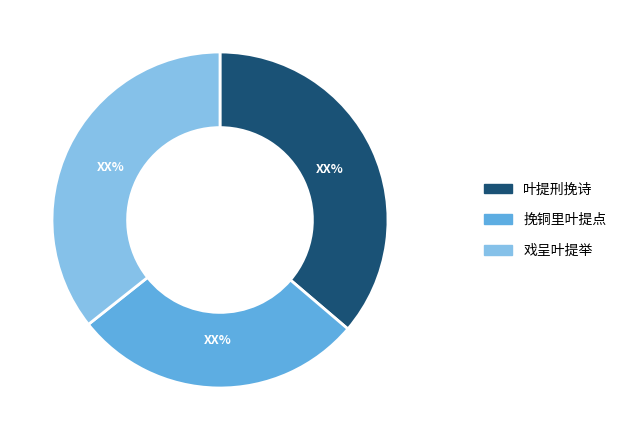

Between 叶提刑挽诗 and 戏呈叶提举, which is larger?

叶提刑挽诗